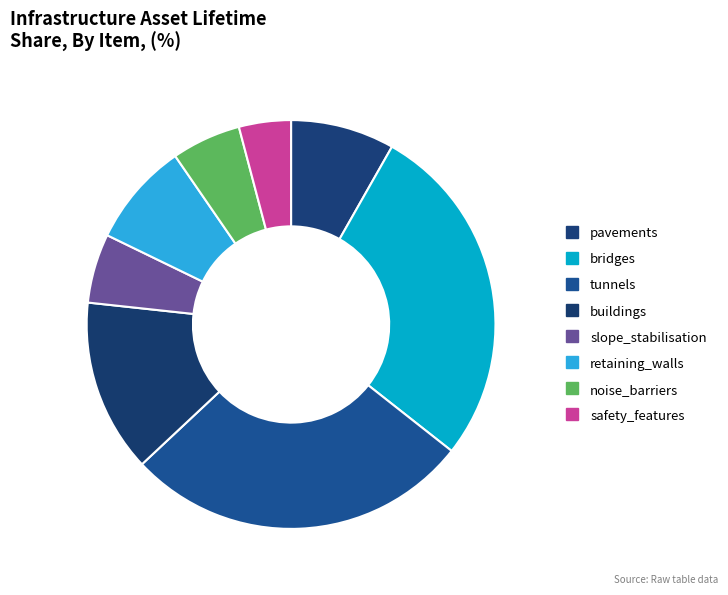

What is the total percentage of retaining_walls and tunnels?

35.6%